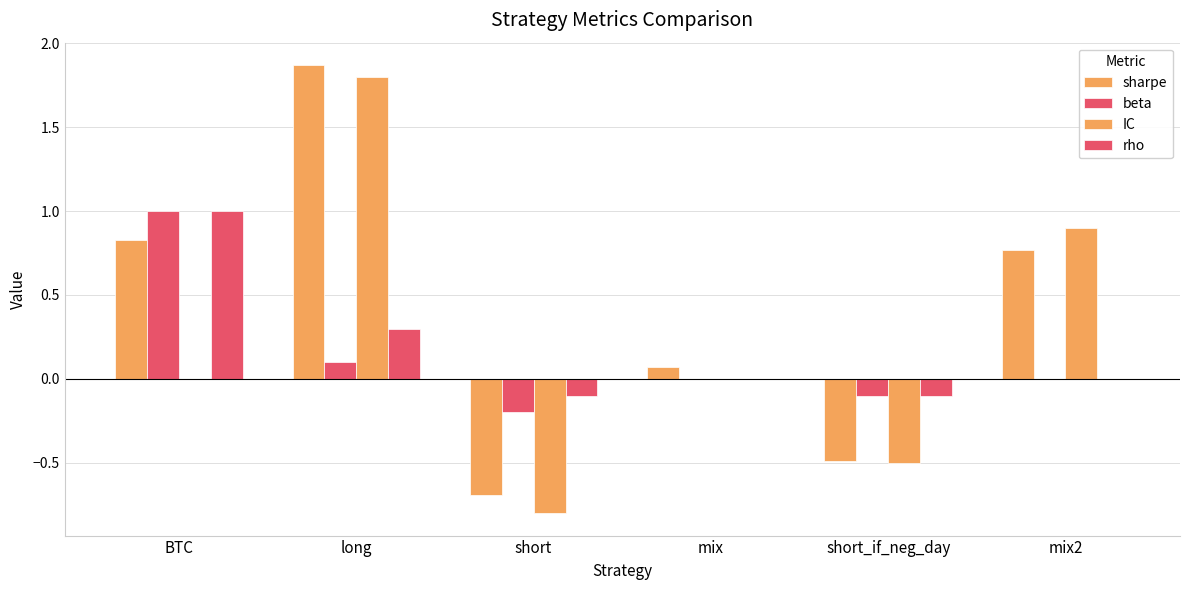

What is the difference between the maximum and minimum values in the sharpe series?

2.6